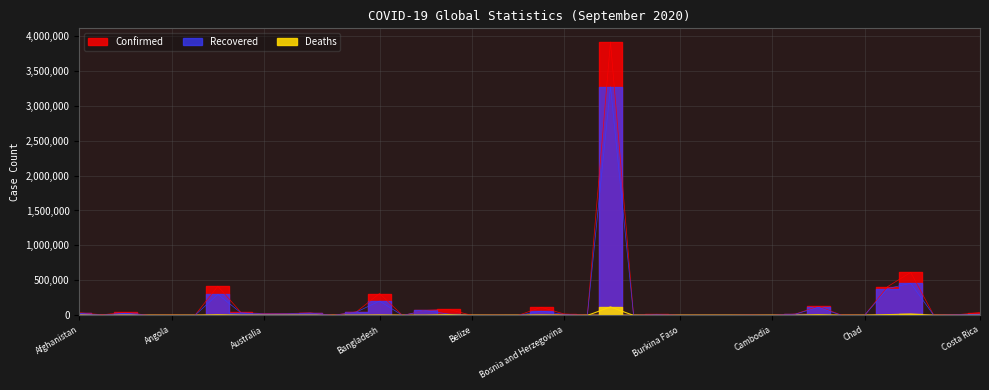

At which category does Recovered reach its first local valley?

Albania